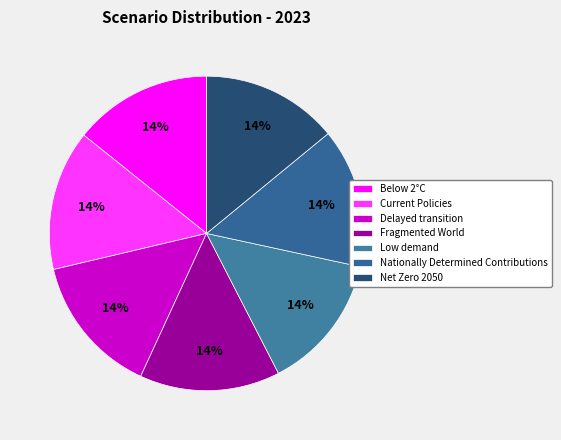

Combined, do Nationally Determined Contributions and Fragmented World account for over 50%?

No